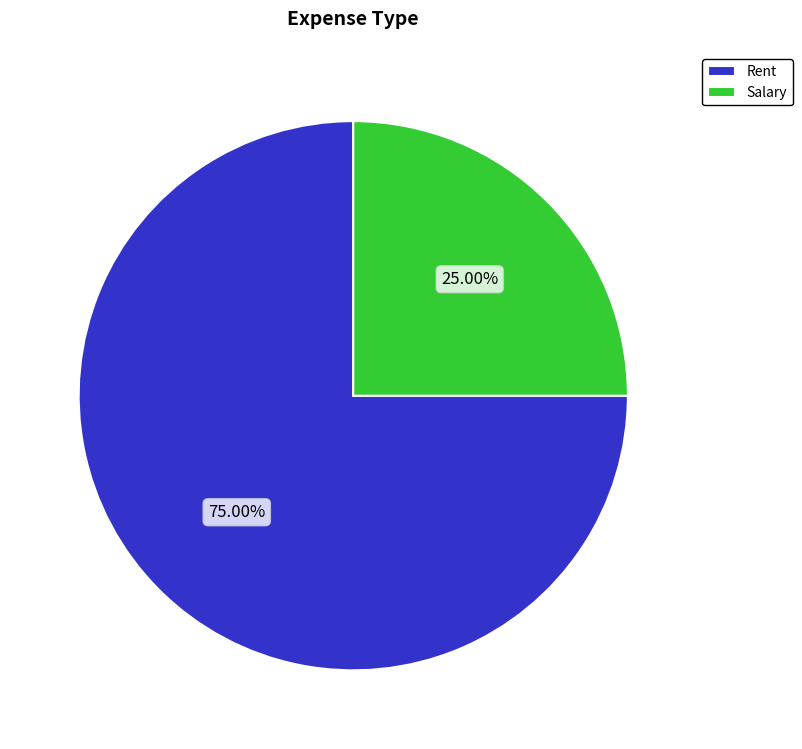

Which slice is the smallest?

Salary